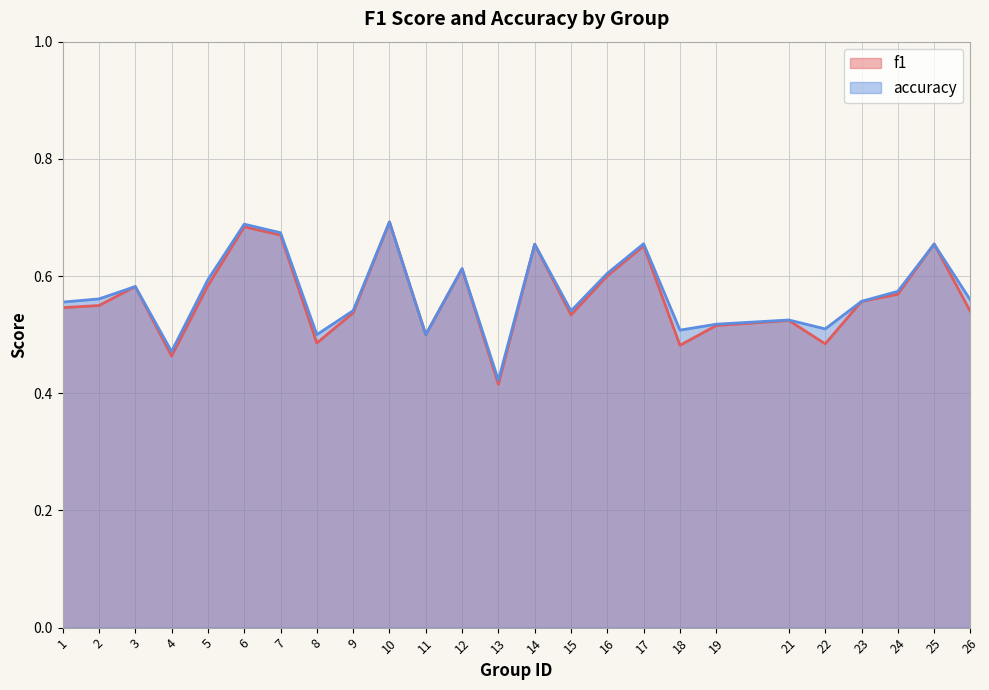

The f1 series shows 0.5 at 4. True or false?

True